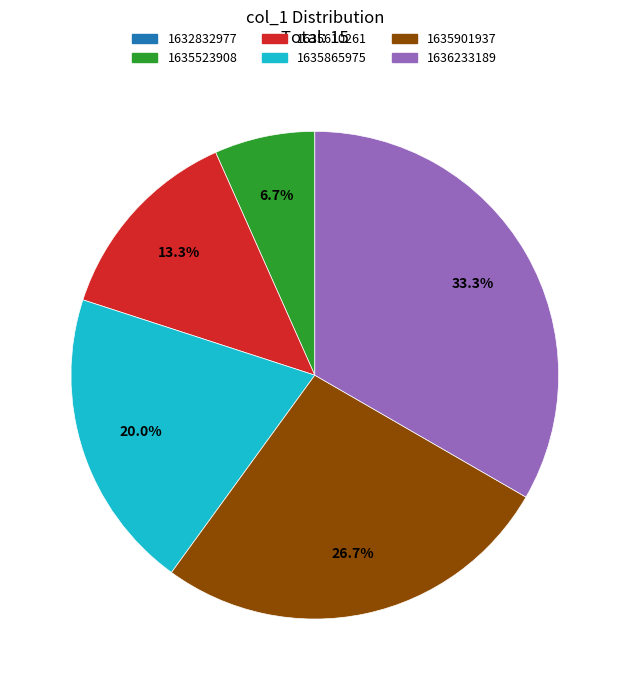

What percentage is the 1636233189 slice, to the nearest percent?

33%